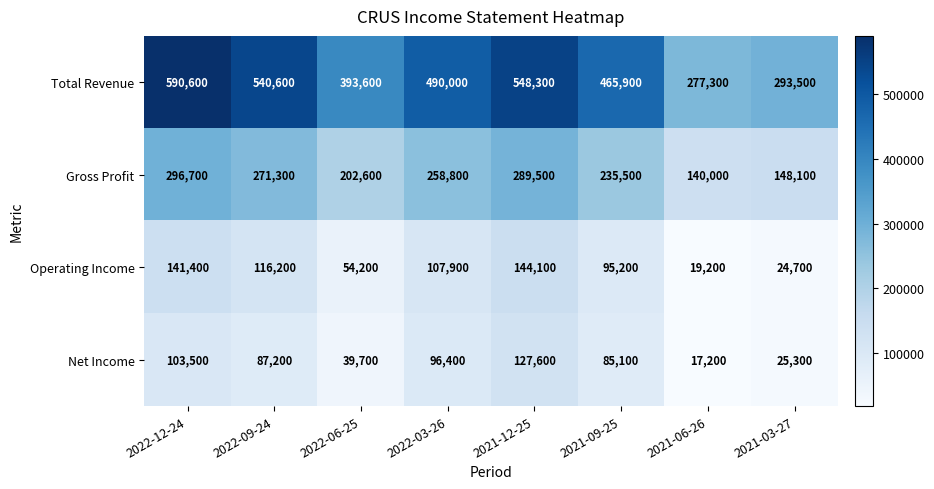

What is the lowest value of the Operating Income series?

19200